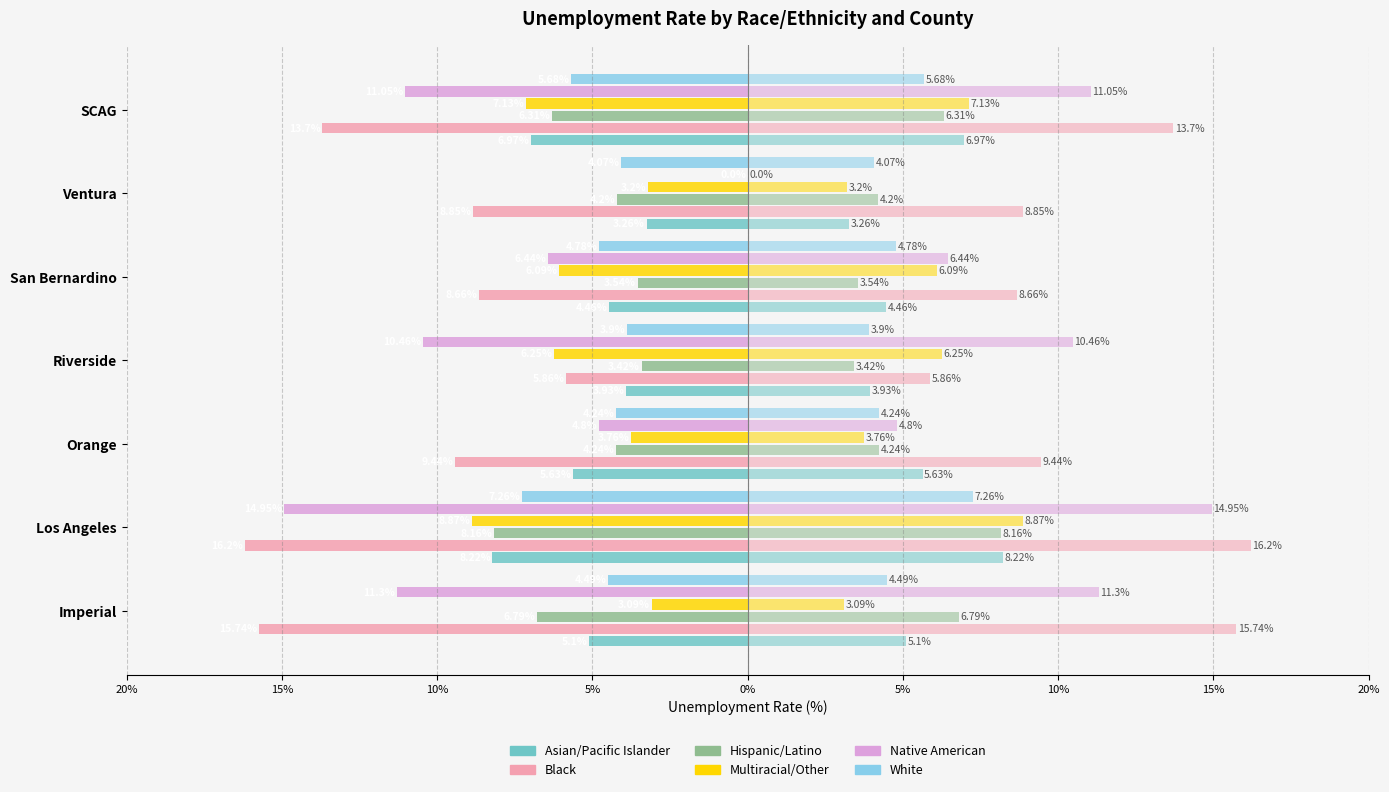

The White series shows -4.8 at San Bernardino. True or false?

True